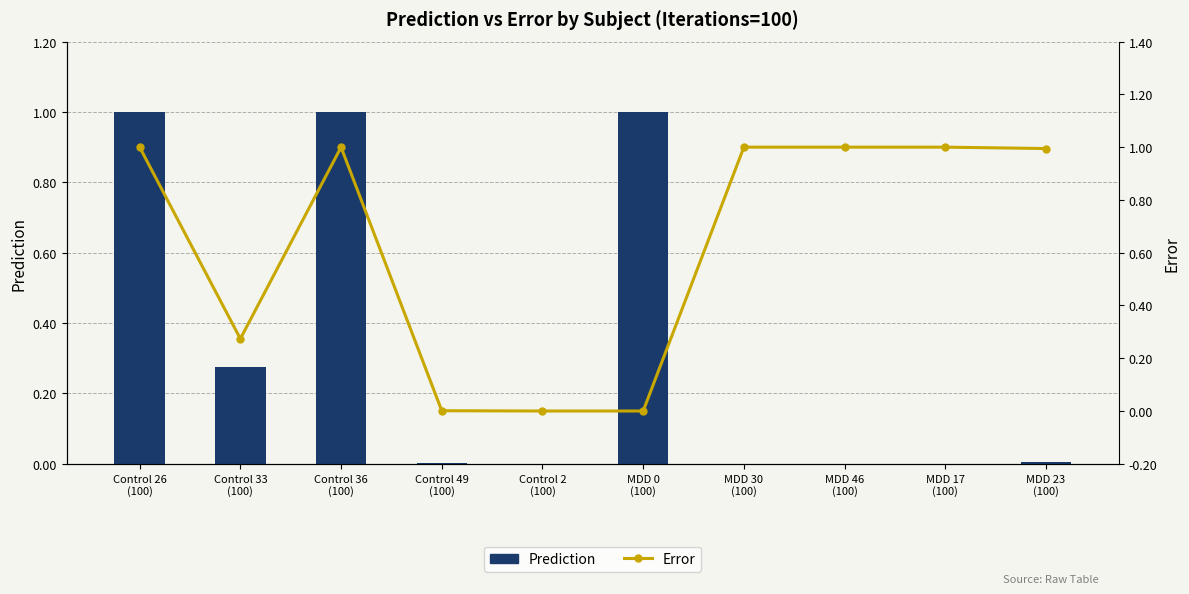

How many series are shown in this chart?

2